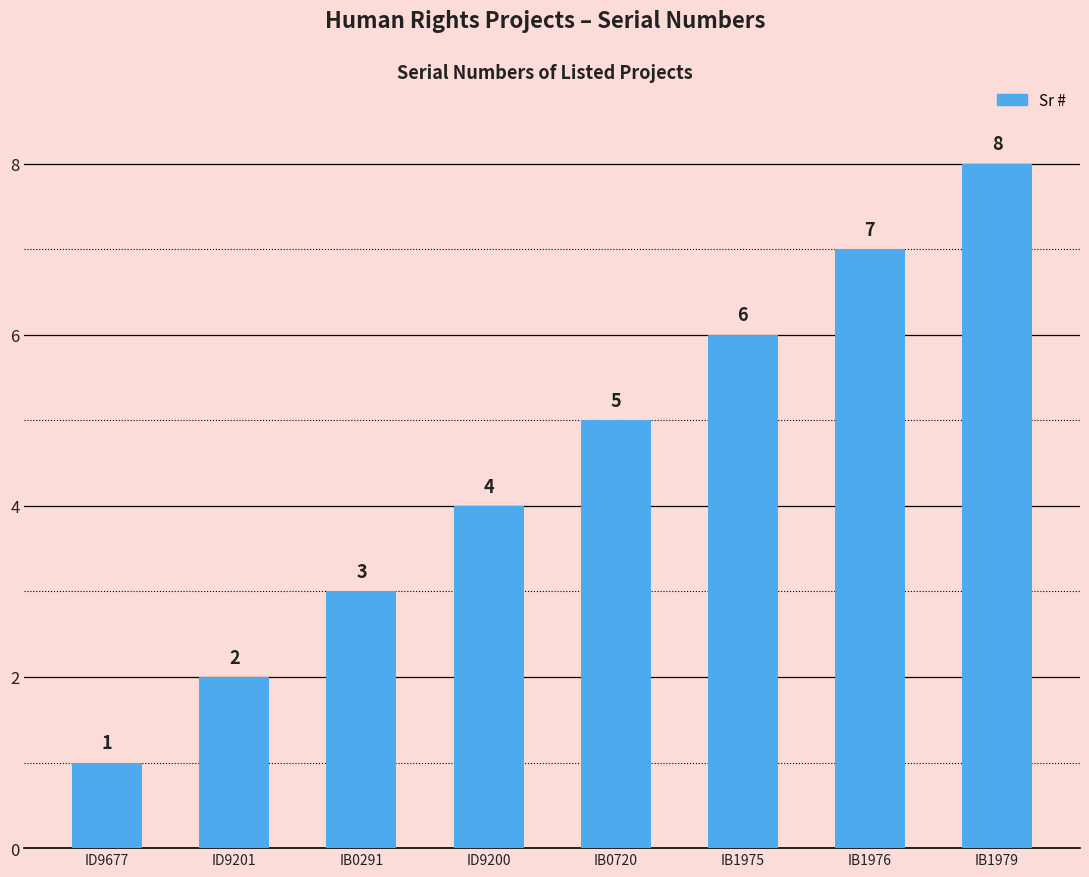

Reading right to left, transcribe all the data shown in this chart.

IB1979=8	IB1976=7	IB1975=6	IB0720=5	ID9200=4	IB0291=3	ID9201=2	ID9677=1